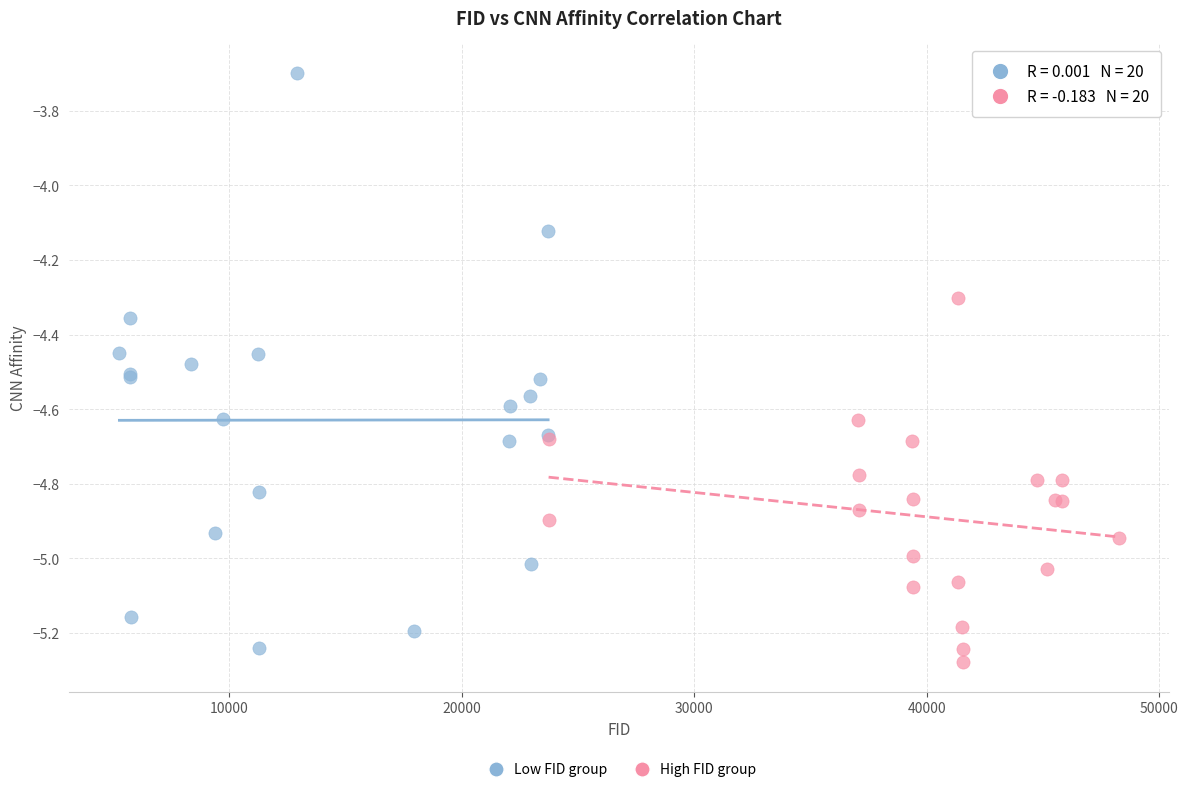

Which series reaches the minimum Y coordinate?

High FID group